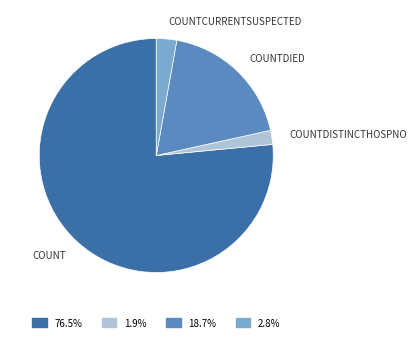

Is there any slice that represents more than half of the pie?

Yes